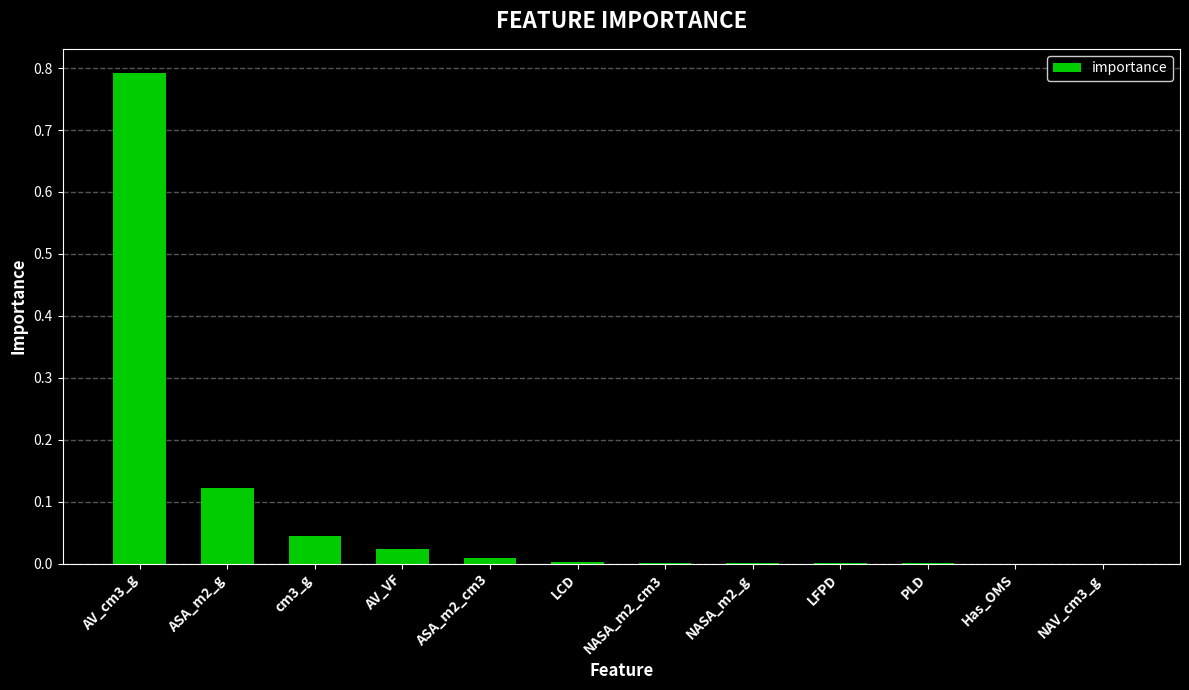

The chart shows a value of 0.0 at NASA_m2_cm3. True or false?

True